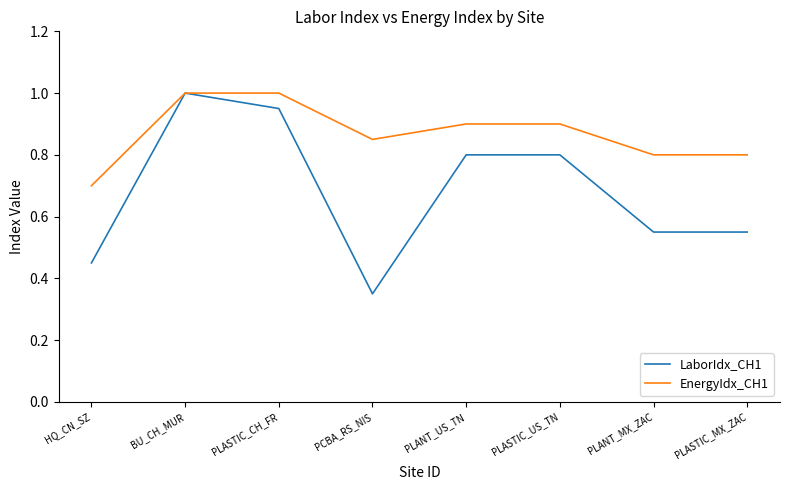

Which series has the largest total across all categories?

EnergyIdx_CH1